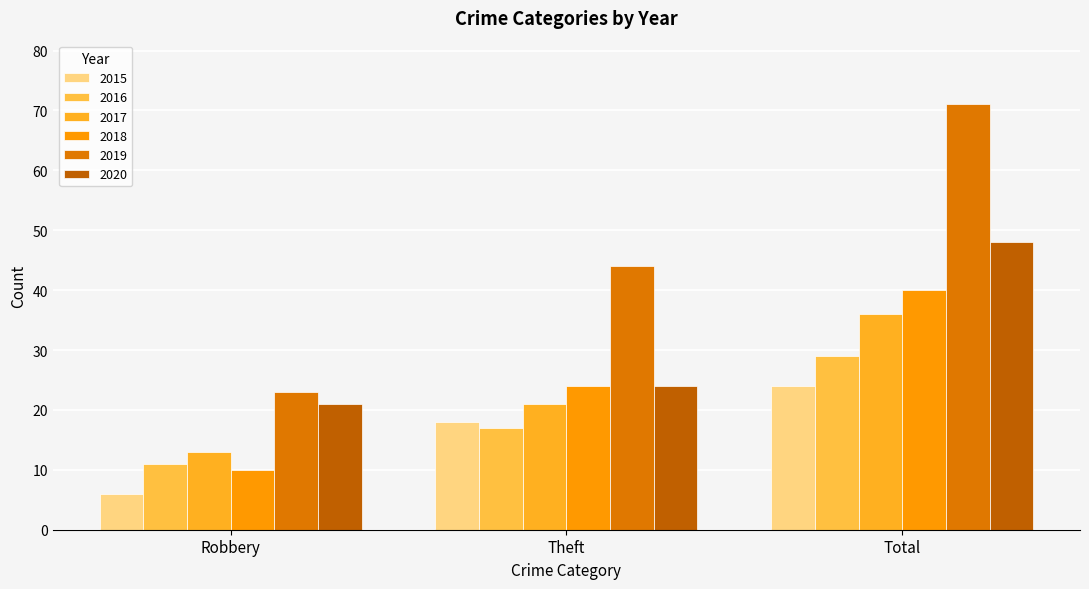

Reading left to right, extract all data points from this chart.

2015: Robbery=6	Theft=18	Total=24
2016: Robbery=11	Theft=17	Total=29
2017: Robbery=13	Theft=21	Total=36
2018: Robbery=10	Theft=24	Total=40
2019: Robbery=23	Theft=44	Total=71
2020: Robbery=21	Theft=24	Total=48